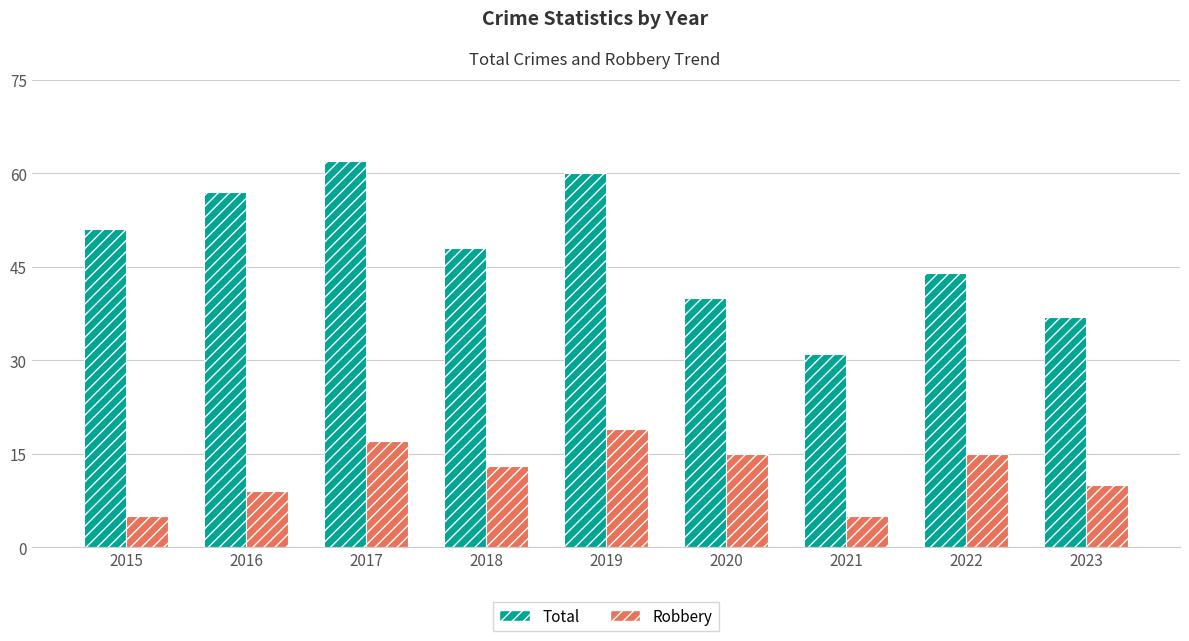

Count the number of data series in this chart.

2